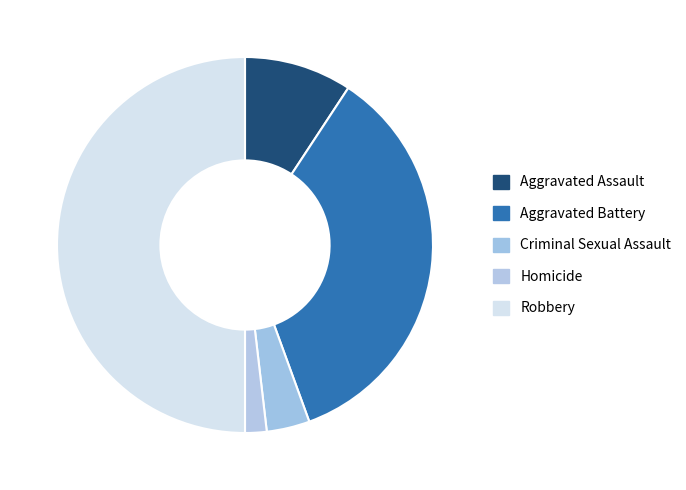

How much of the chart is everything except Aggravated Assault?

90.7%